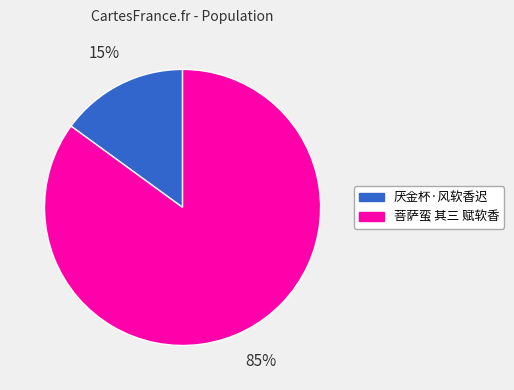

What is the ratio of the value at 菩萨蛮 其三 赋软香 to the value at 厌金杯·风软香迟?

5.7